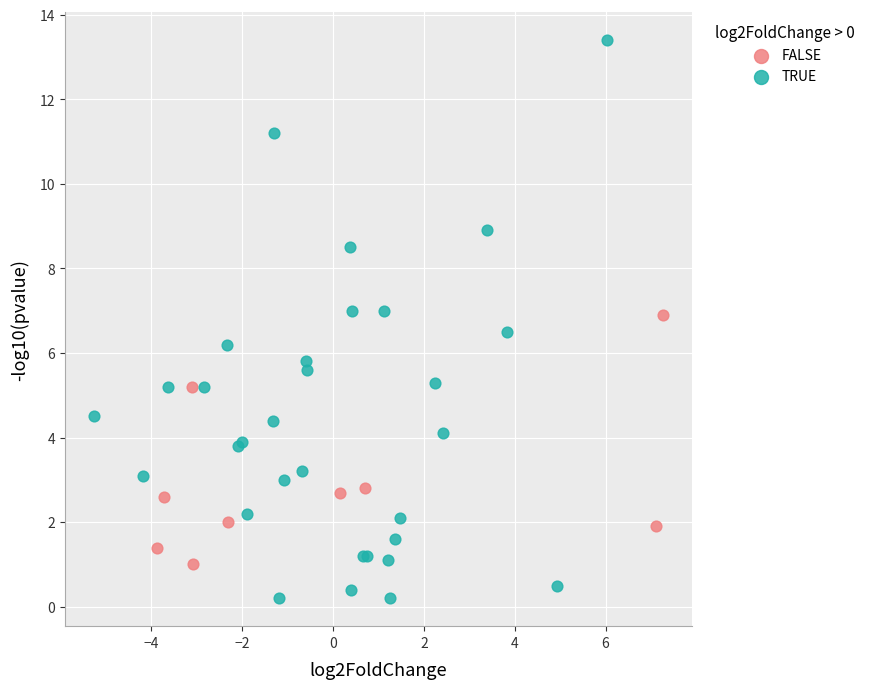

Which series contains the lowest Y value?

TRUE